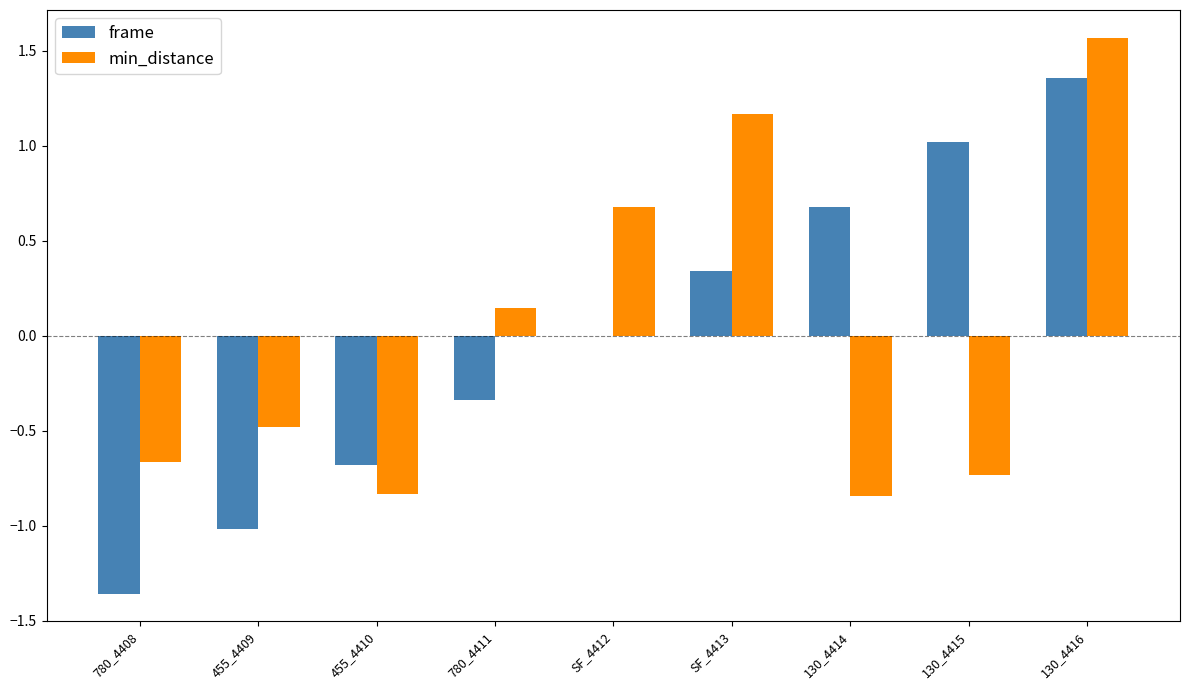

Which series has the widest spread of values?

frame